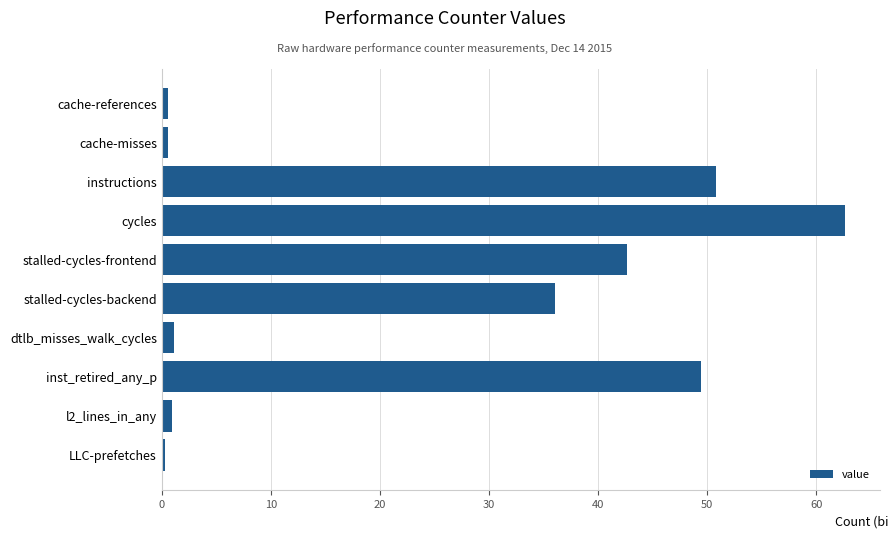

The value at stalled-cycles-frontend is 68.7. True or false?

False